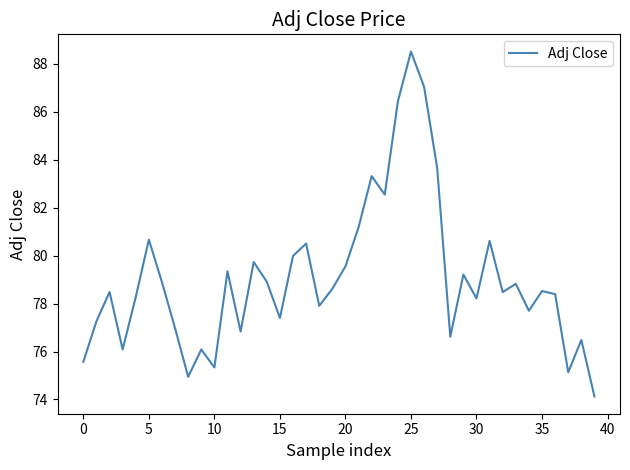

What is the difference between the maximum and minimum values?

14.4